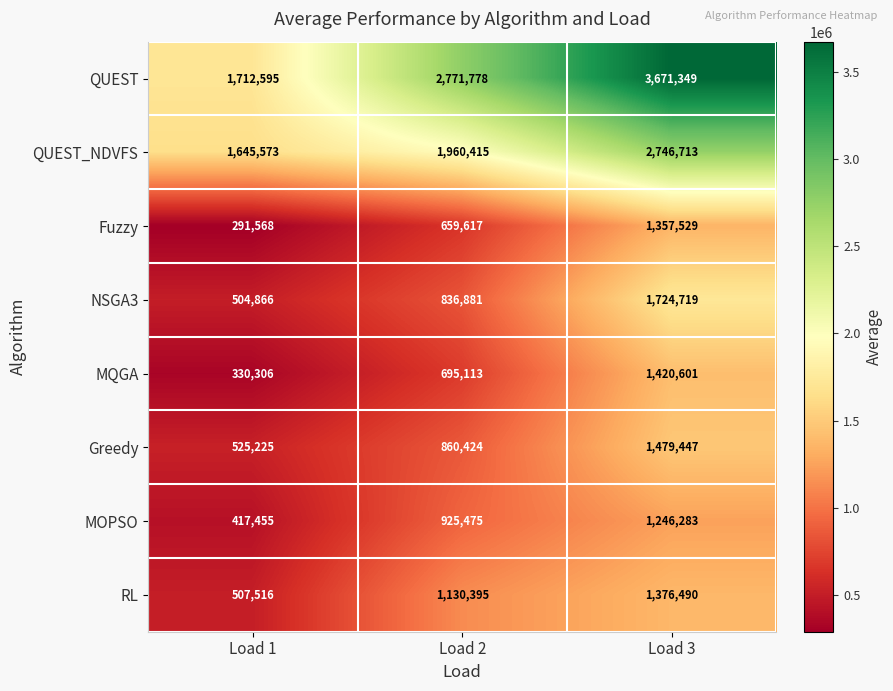

What is the total value across all series at Load 3?

15023131